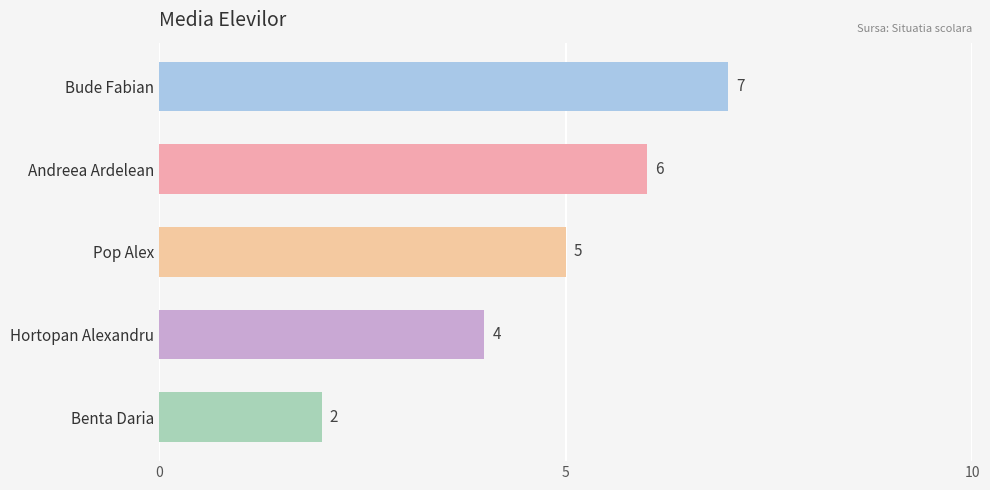

At which category does the chart reach its minimum across all series?

Benta Daria